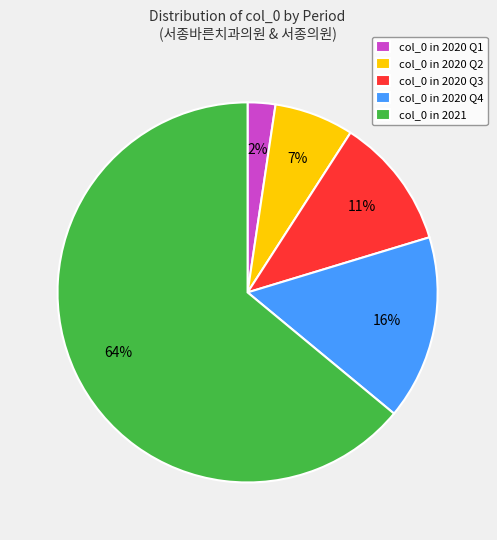

What percentage is the col_0 in 2020 Q3 slice, to the nearest percent?

11%